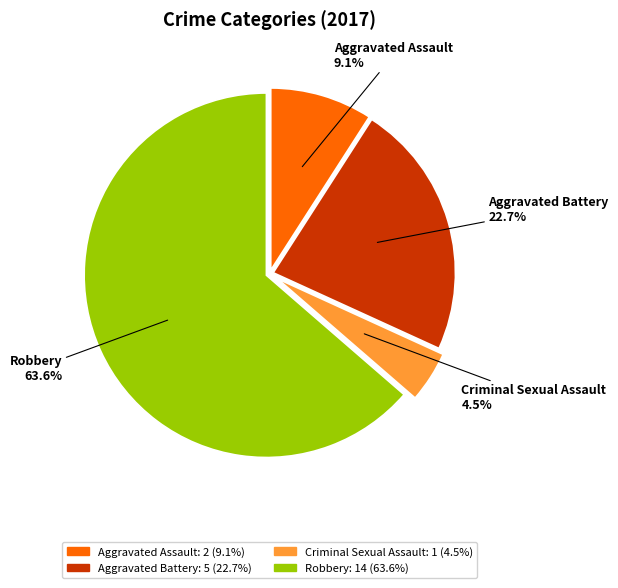

Count the number of slices in the pie.

4